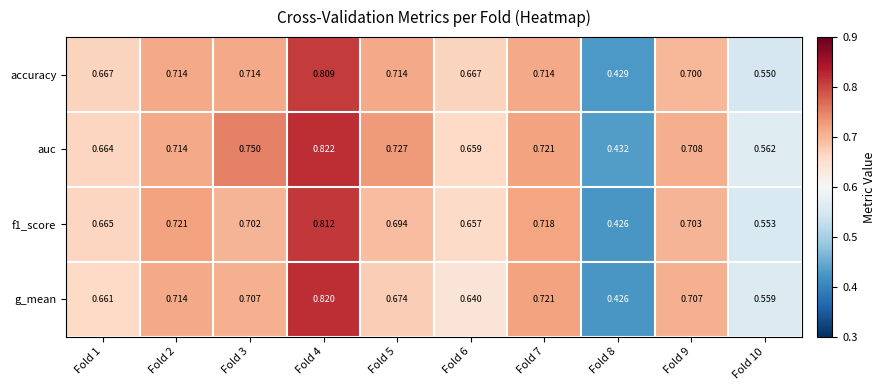

Is the value of f1_score at Fold 9 greater than the value of auc at Fold 3?

No